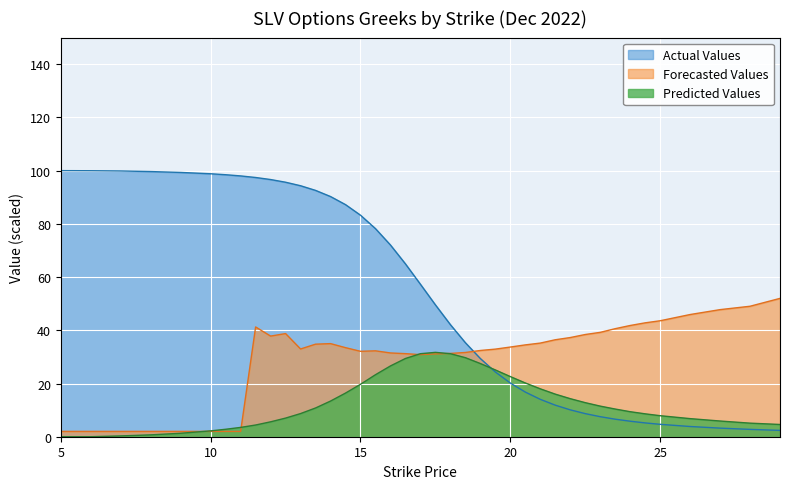

After their last crossing, which series has the higher values: Forecasted Values or Actual Values?

Forecasted Values